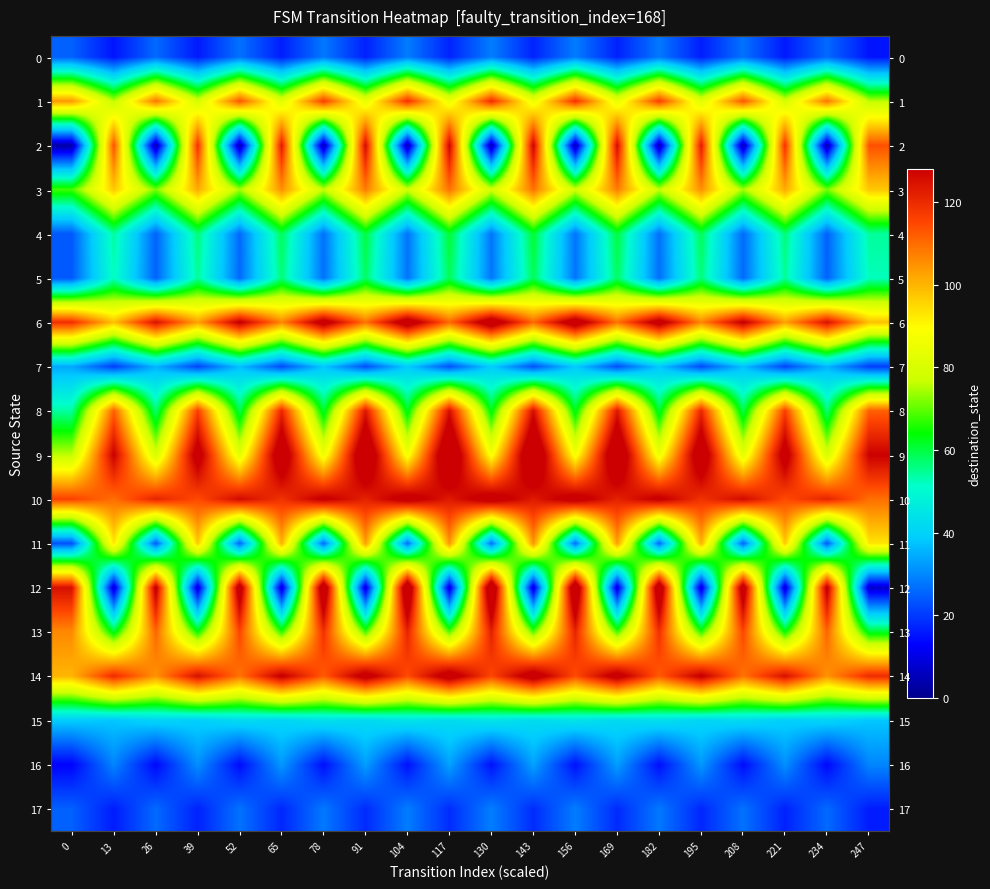

True or false: 5 has a value of 57.8 at 91.

True